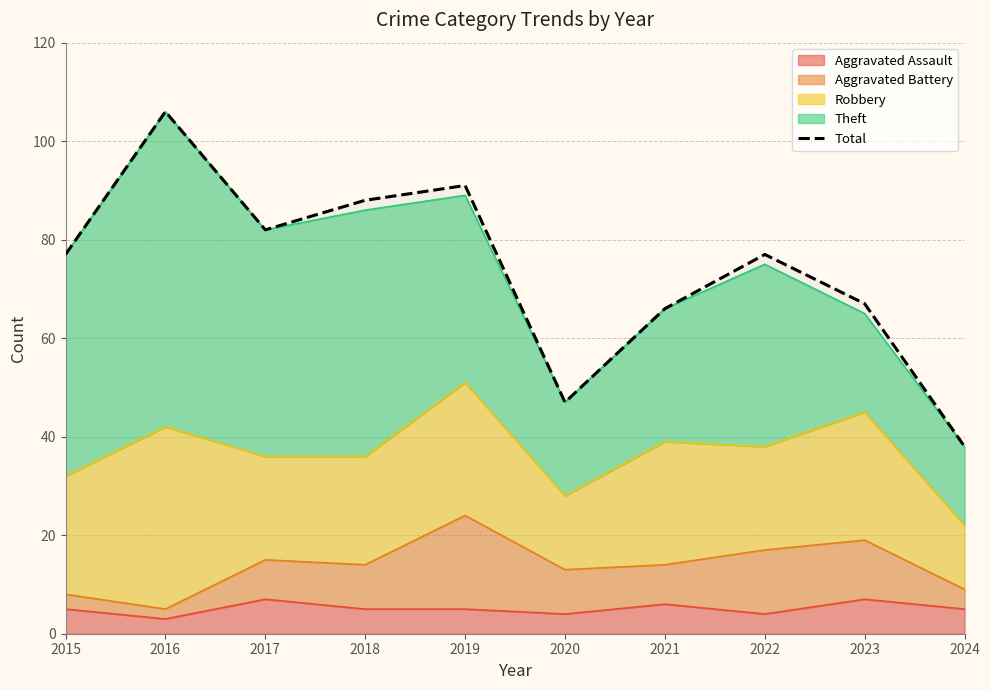

Does the chart display data point markers on the line(s)?

No